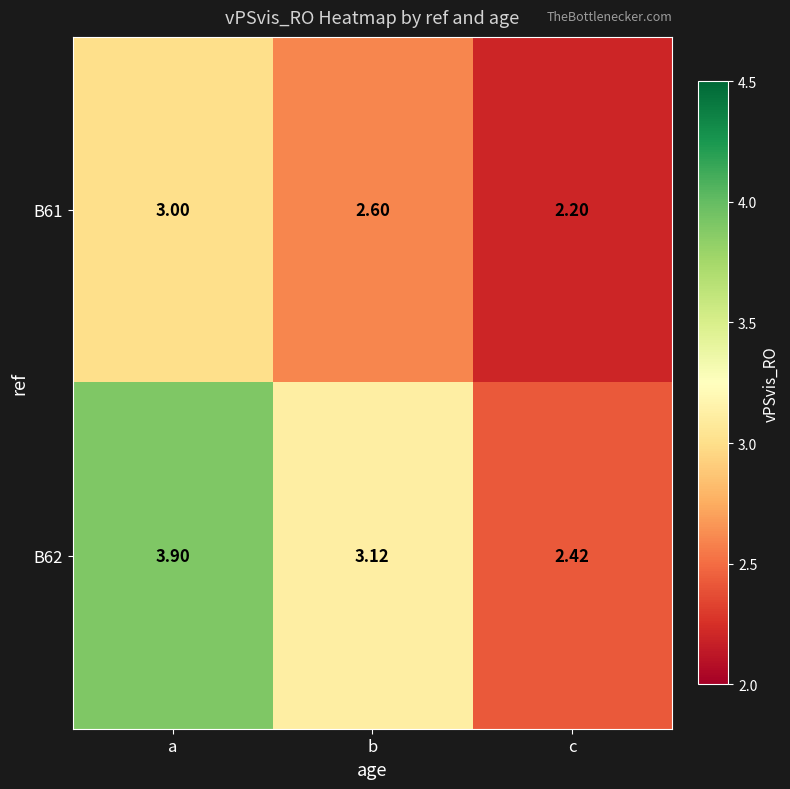

What is the minimum value shown in the chart?

2.2